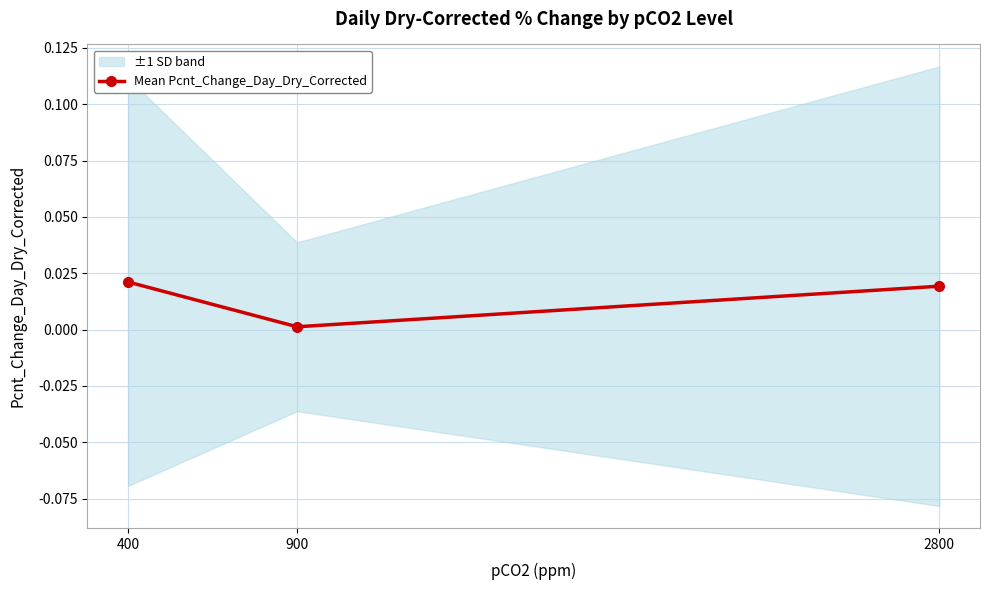

Which has a higher value, 400 or 900?

400